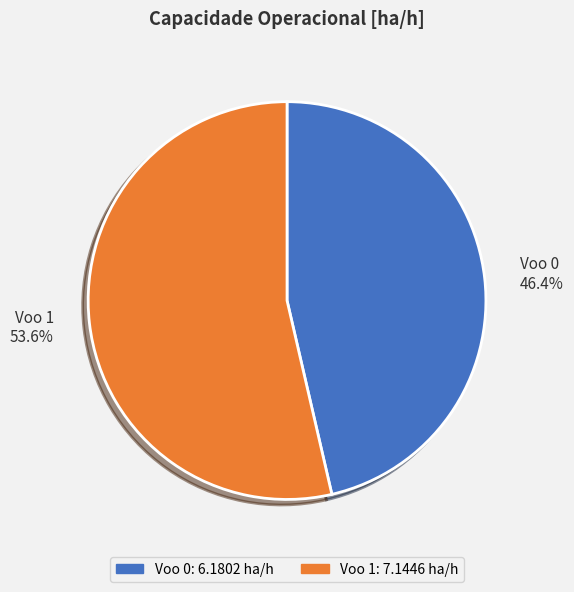

Is there any slice that represents more than half of the pie?

Yes